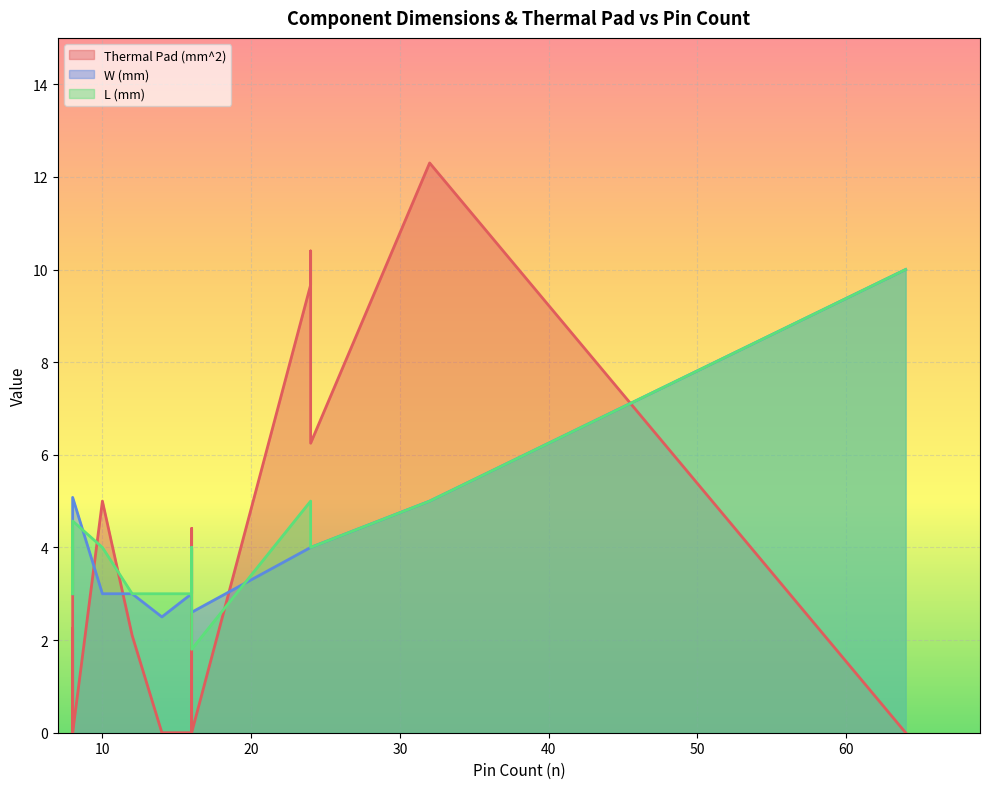

How many values in the W (mm) series exceed 3?

8